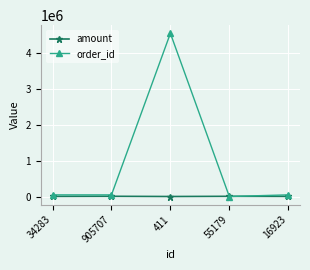

What is the average value of the order_id series?

939215.8